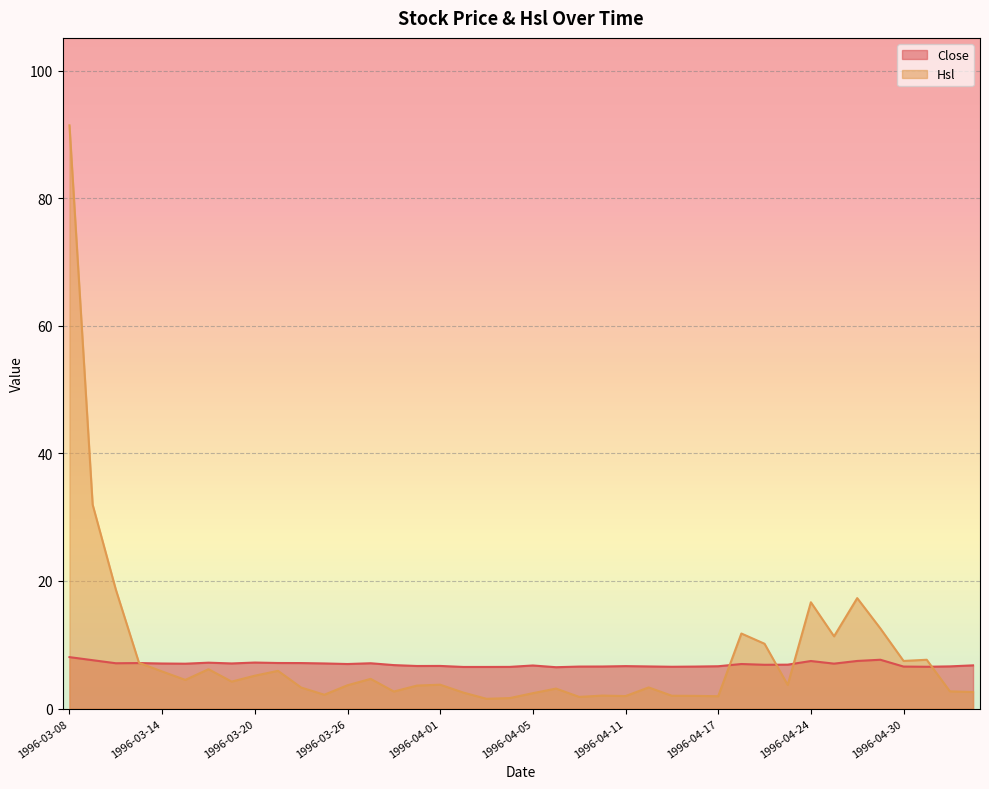

How many interior local peaks does the Close series have?

10